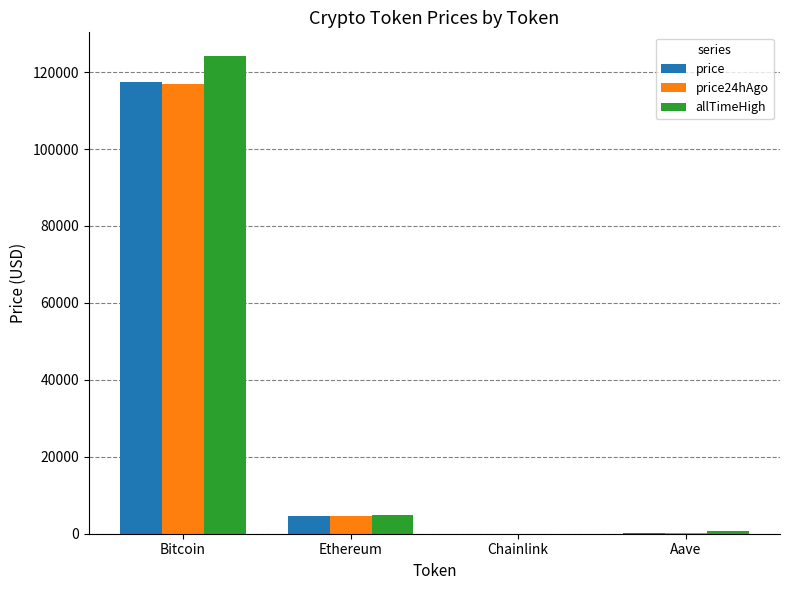

Where does the price24hAgo series first go above 4520?

Bitcoin